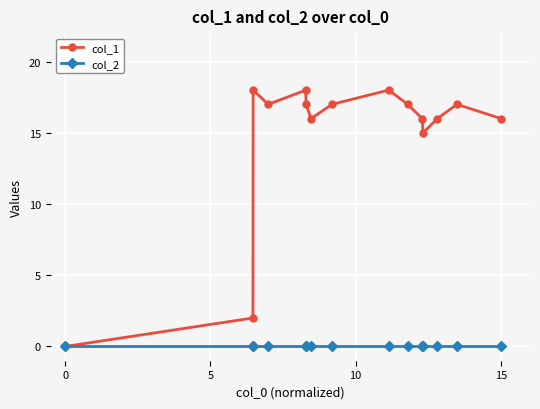

What is the value of the col_1 point at the 8th from the left?

17